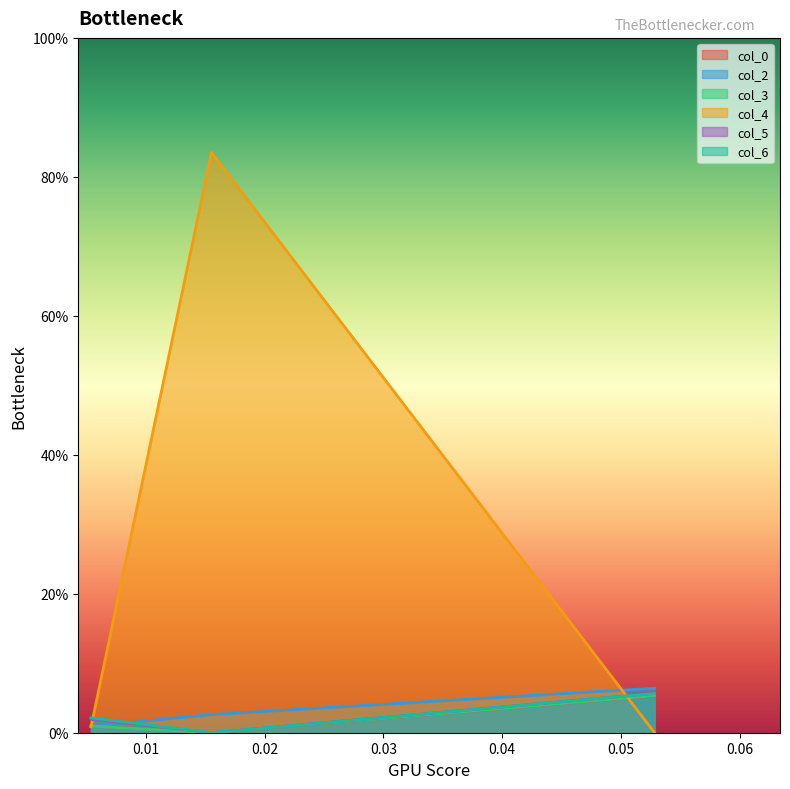

At how many categories does at least one series exceed 0?

3